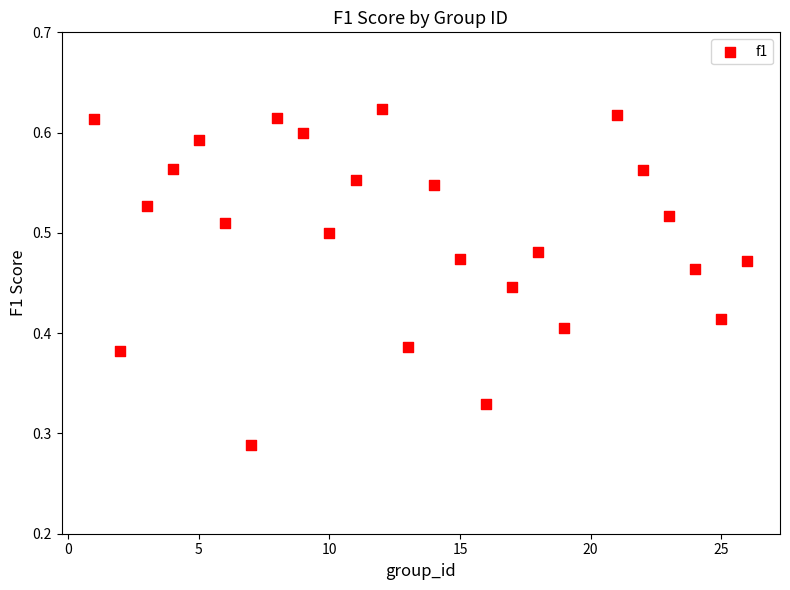

What is the range of X values (max minus min)?

25.0